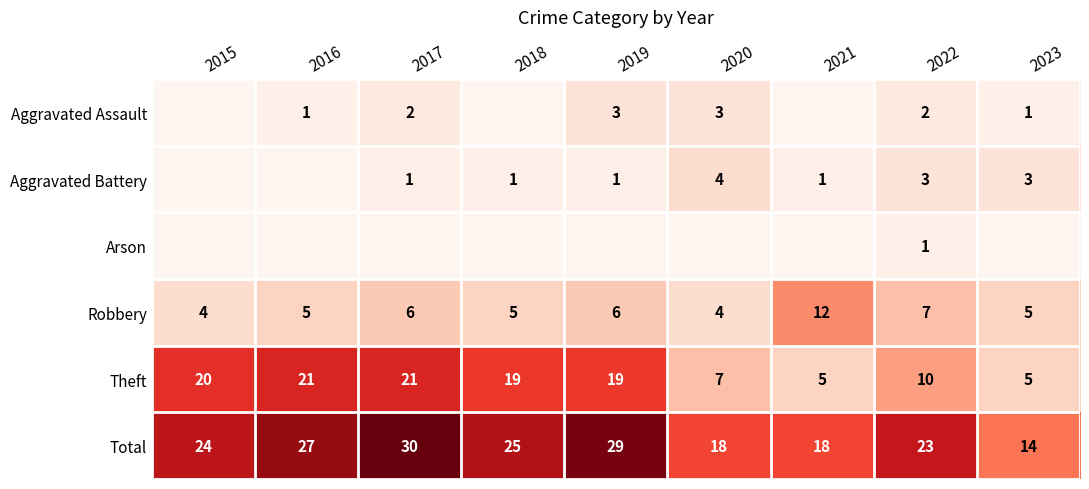

At which category does the chart reach its minimum across all series?

2015